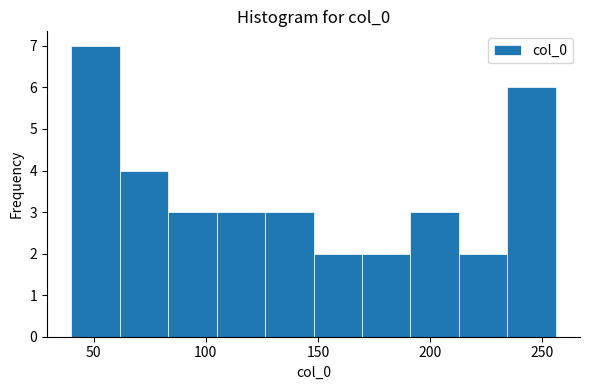

Reading left to right, list every bar in this chart as the range it spans on the x-axis followed by its height. Neither the bar edges nor the heights are printed on the chart, so give them approximately, as read against the axes.

40 to 60: 7
60 to 85: 4
85 to 105: 3
105 to 125: 3
125 to 150: 3
150 to 170: 2
170 to 190: 2
190 to 215: 3
215 to 235: 2
235 to 255: 6